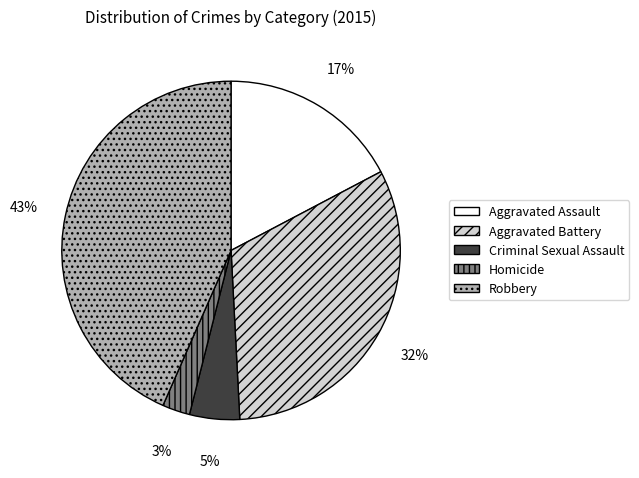

To the nearest percent, what percentage of the pie is Aggravated Assault?

17%